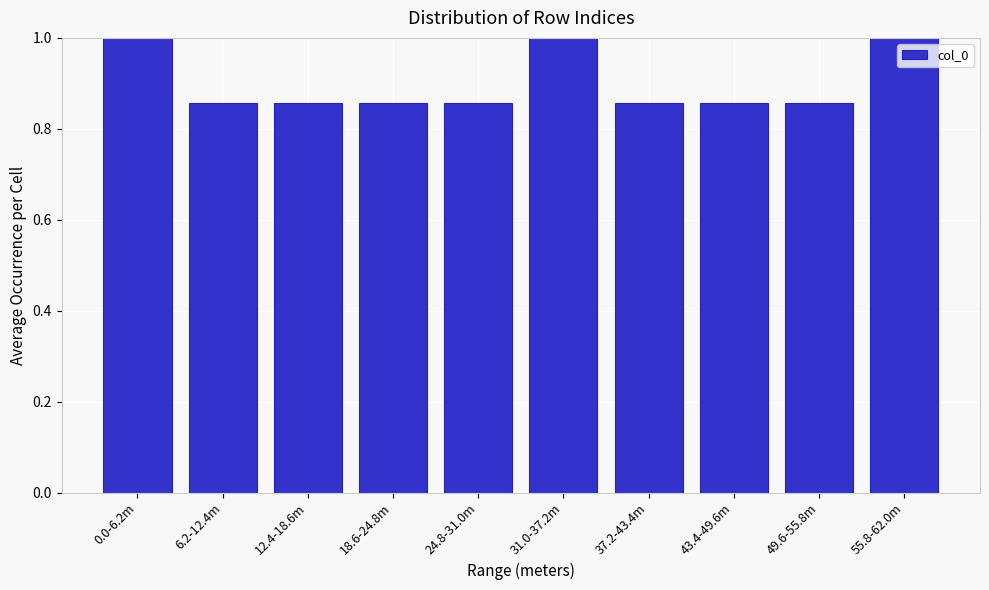

The chart shows a value of 1.3 at 18.6-24.8m. True or false?

False